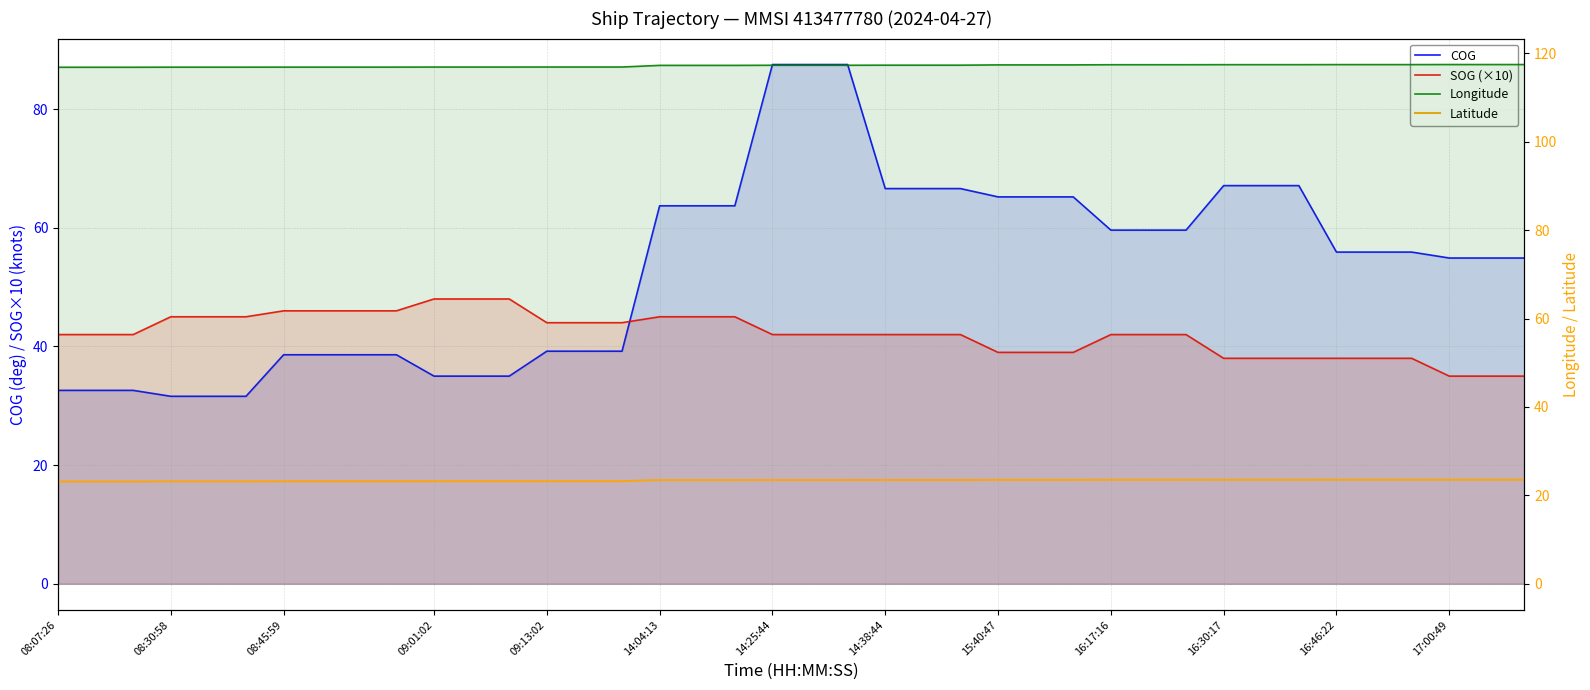

True or false: SOG (×10) and Longitude intersect in this chart.

False